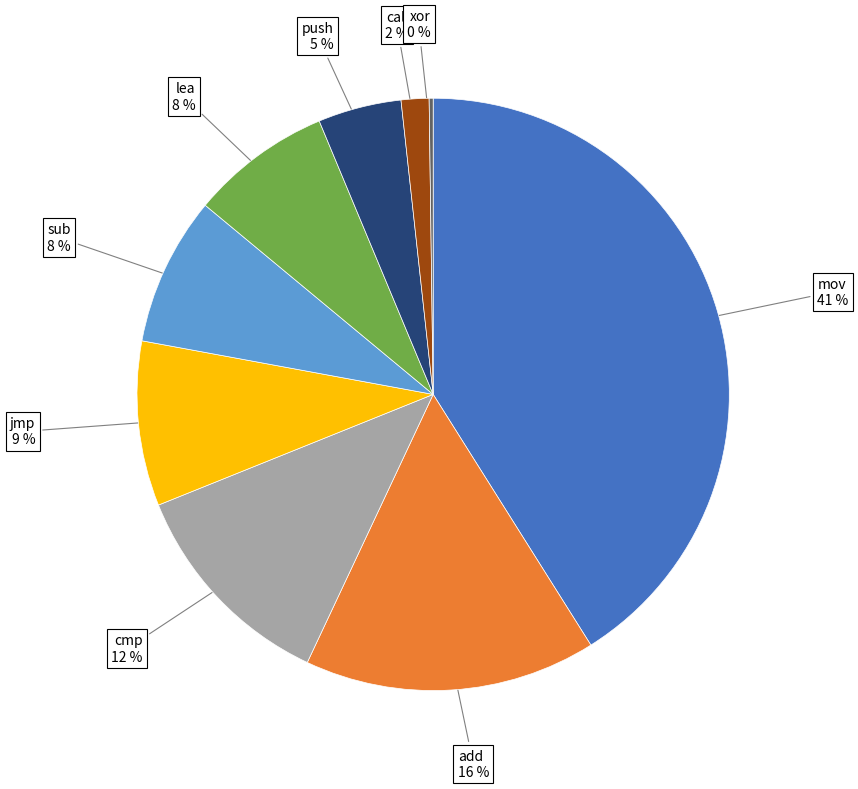

Is push the majority of the pie?

No